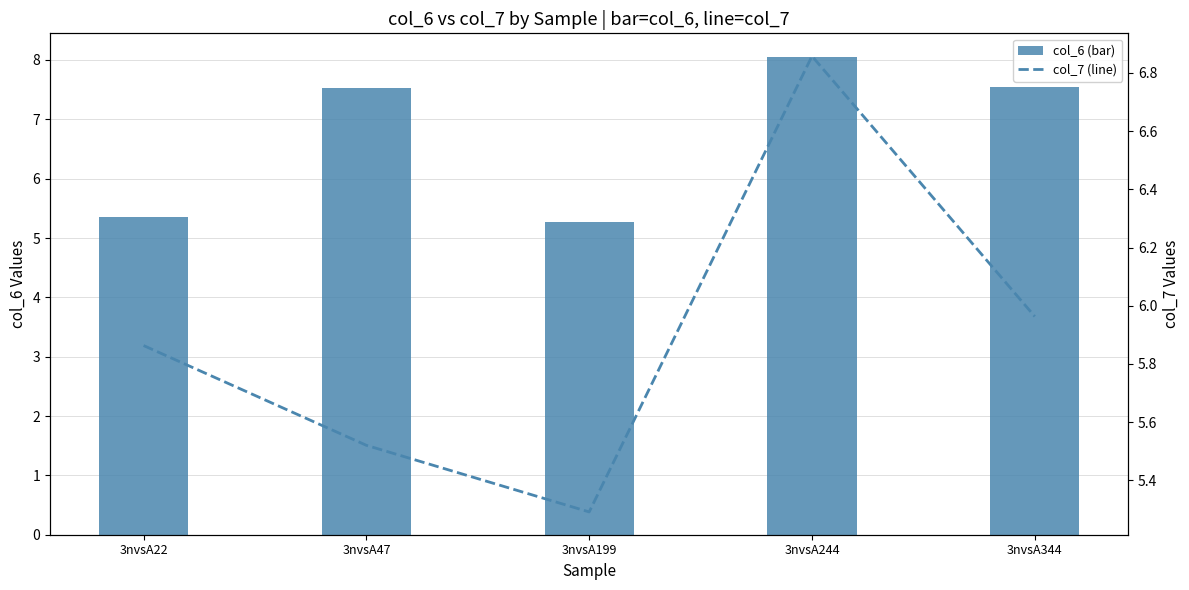

What is the minimum value shown in the chart?

5.3